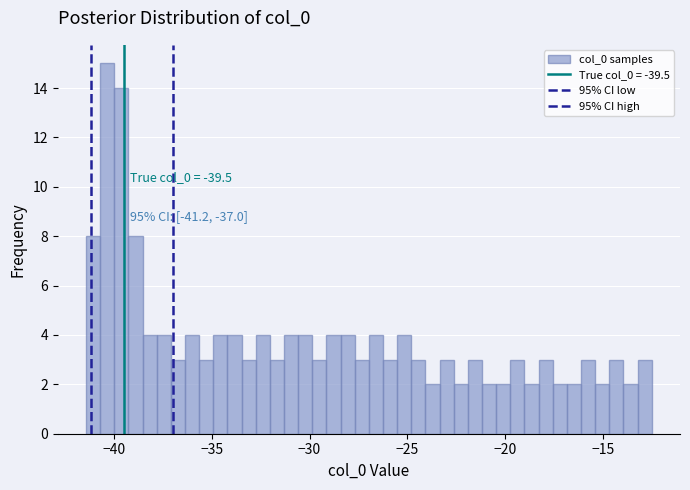

Around what value on the x-axis is the tallest bar? Give the approximate position of its centre, as read against the axis.

-40.5